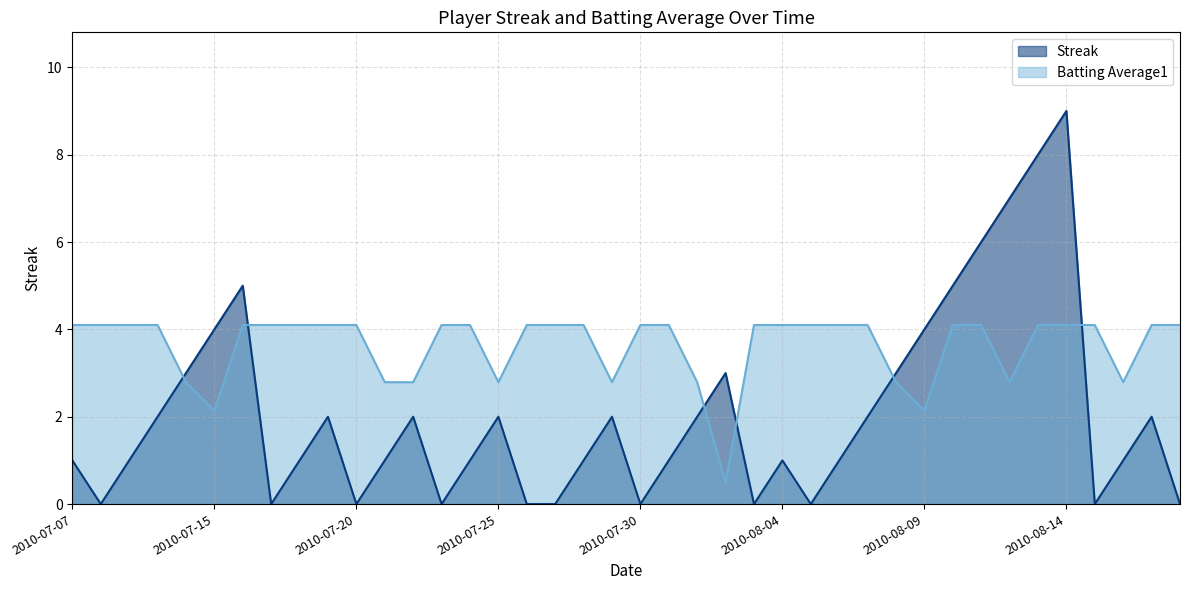

At which label does Streak reach its minimum?

2010-07-08